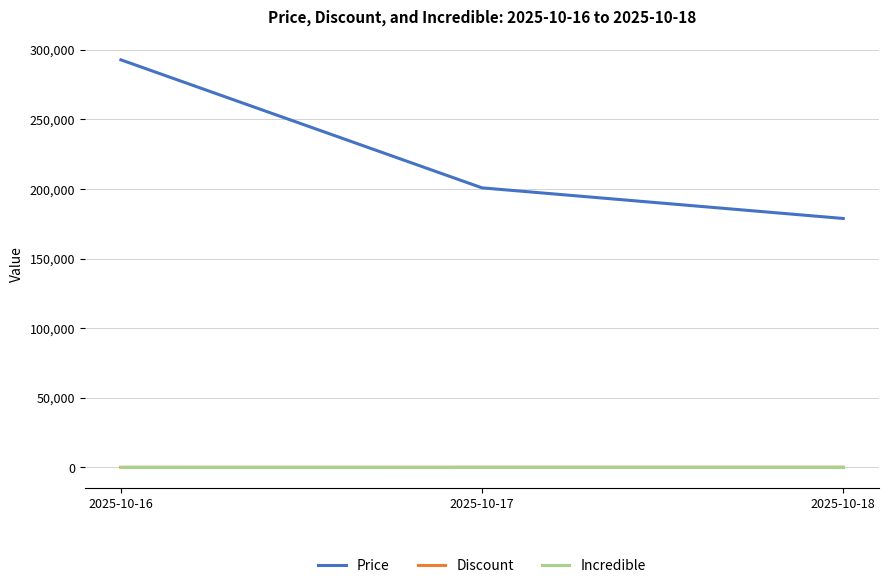

What is the total value across all series at 2025-10-17?

200831